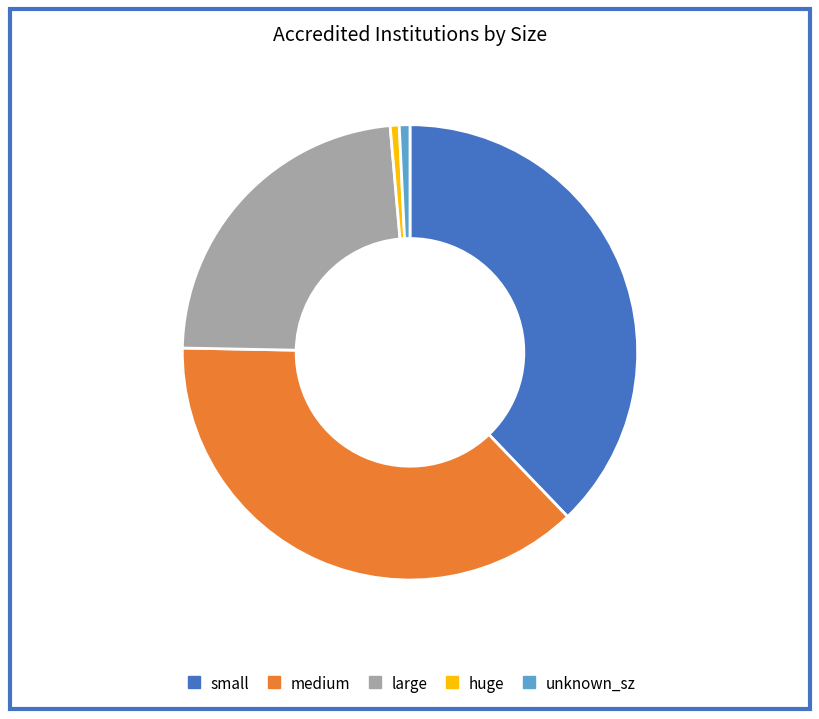

Approximately how many times larger is the value at small compared to unknown_sz?

50.1